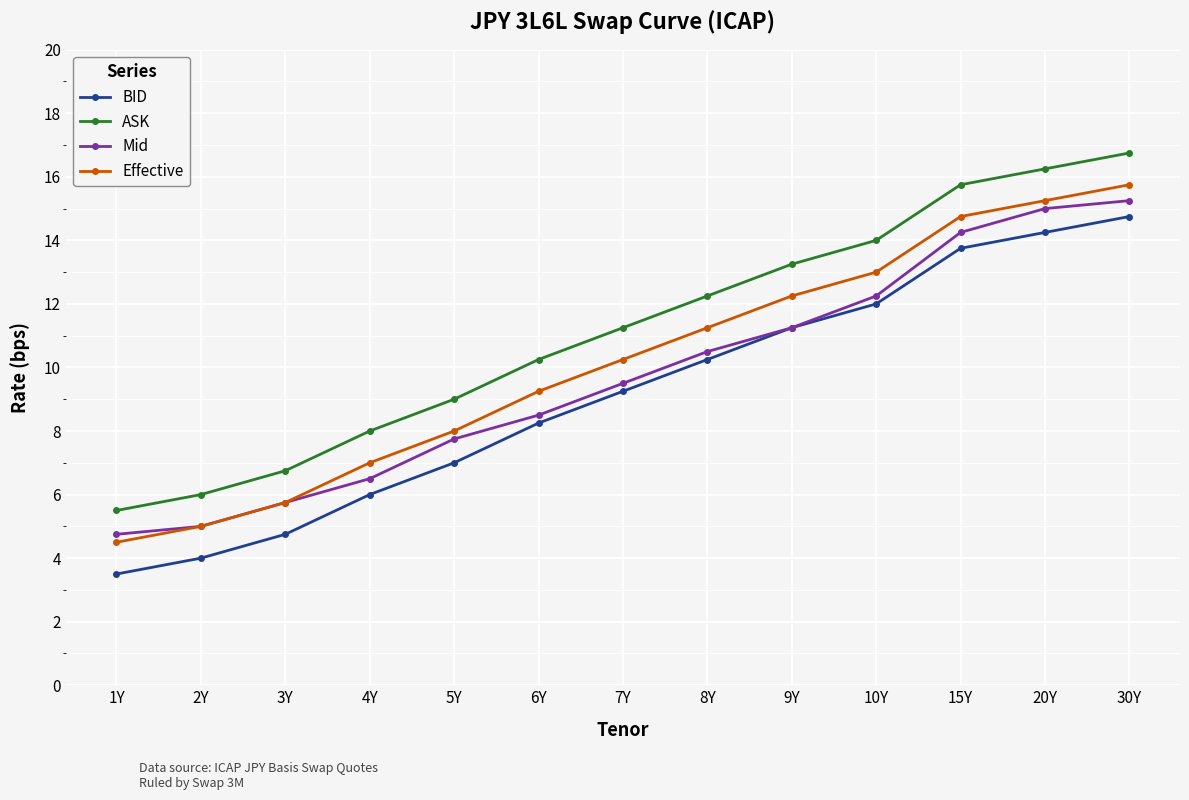

Is it true that Effective equals 2.2 at 2Y?

False